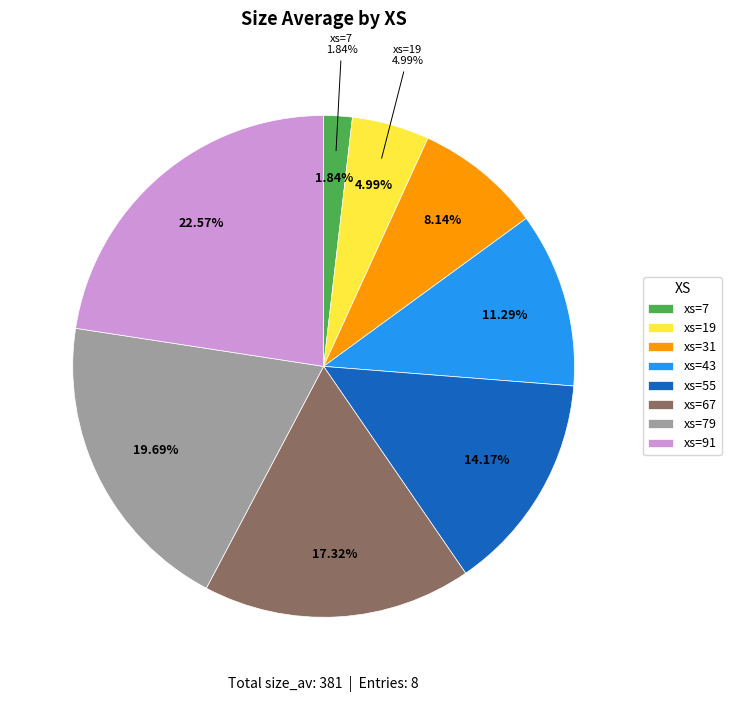

Is there any slice that represents more than half of the pie?

No